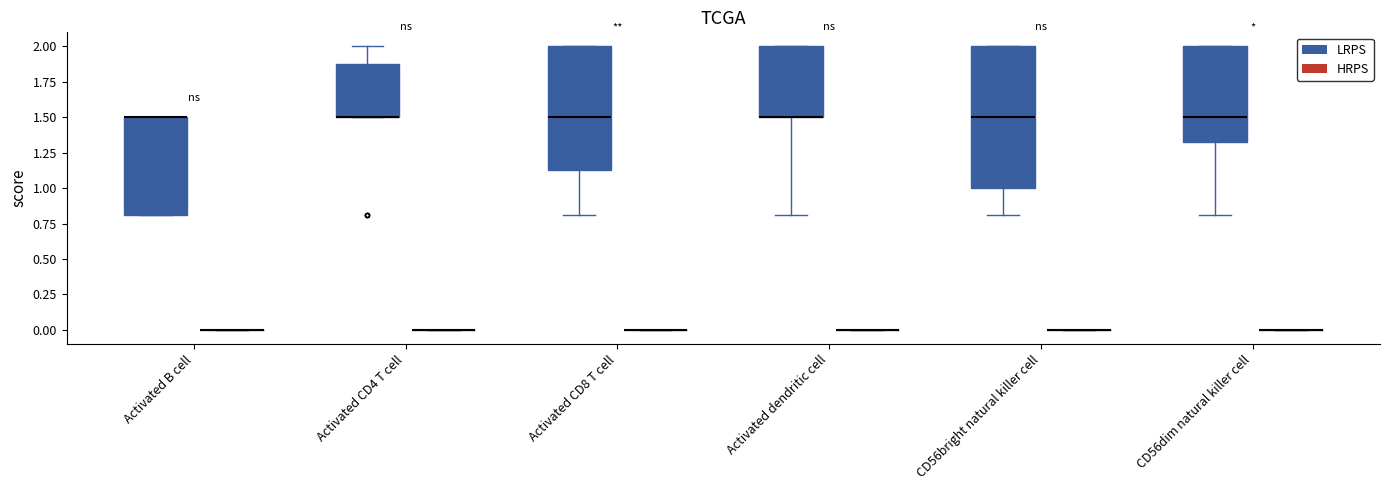

Where is the upper edge of the box for Activated dendritic cell (LRPS) on the y-axis? The values are not printed on the chart, so give them approximately, as read against the axis.

2.00